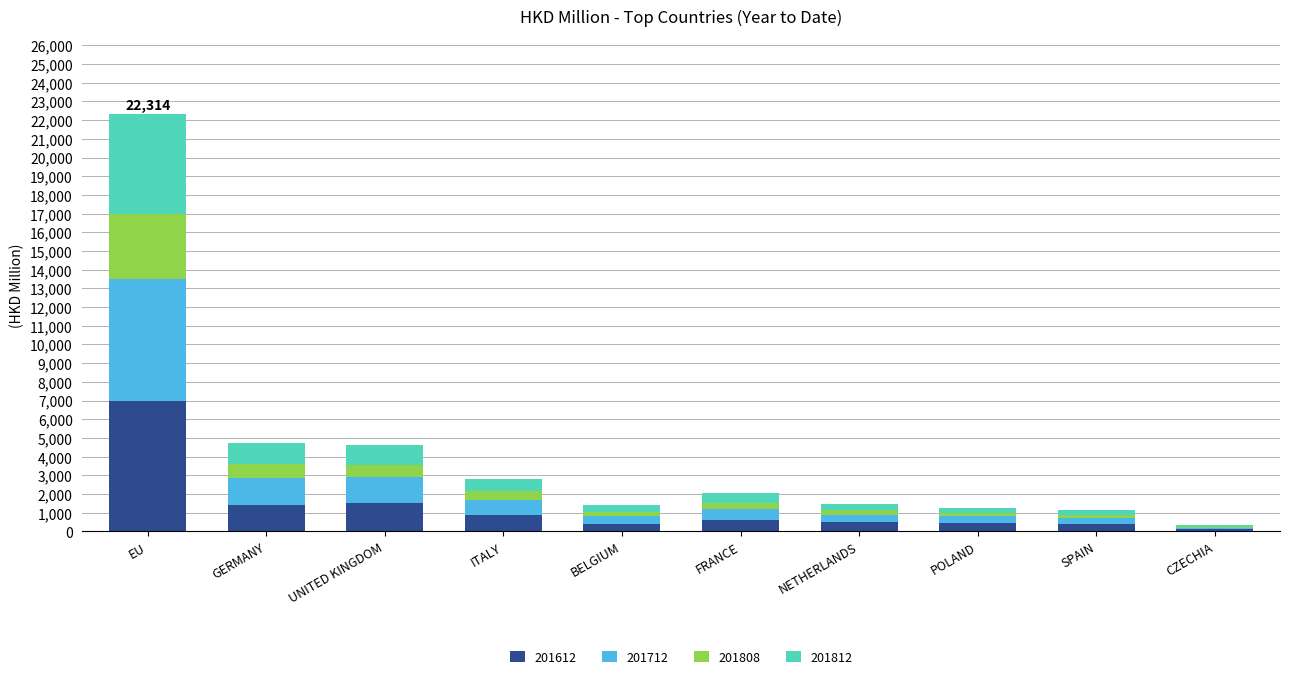

At which label does 201612 reach its peak?

EU